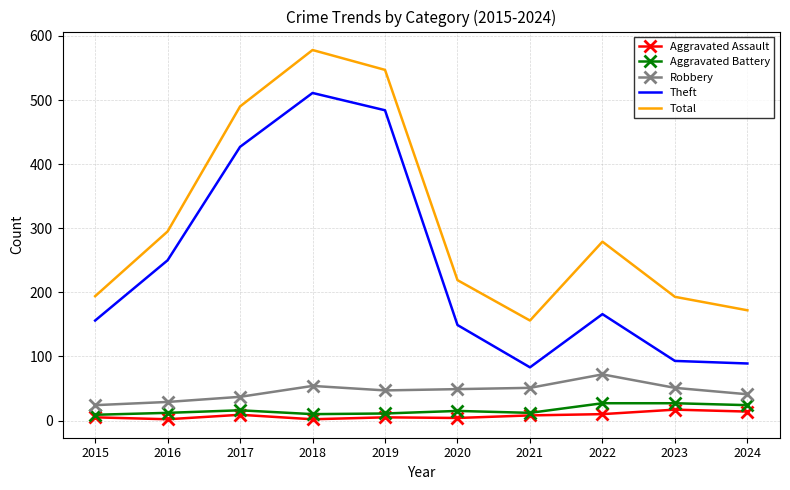

The Robbery series shows 106 at 2022. True or false?

False